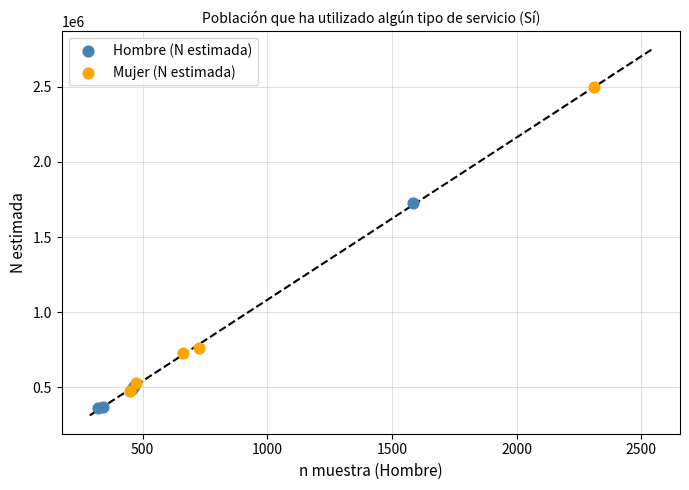

Which series contains the lowest Y value?

Hombre (N estimada)